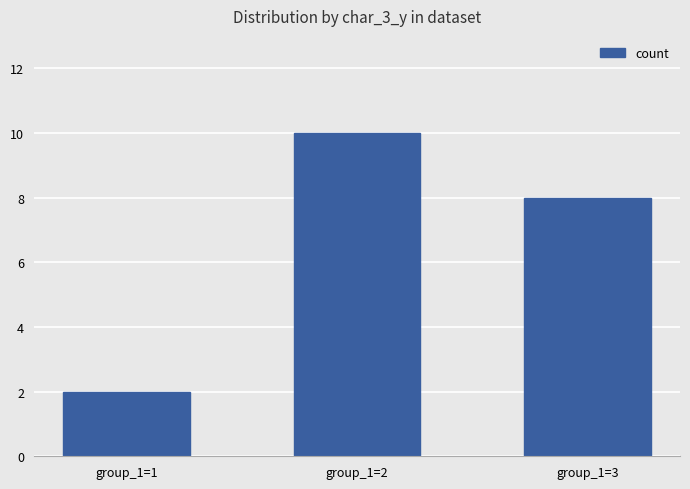

The chart shows a value of 14 at group_1=3. True or false?

False